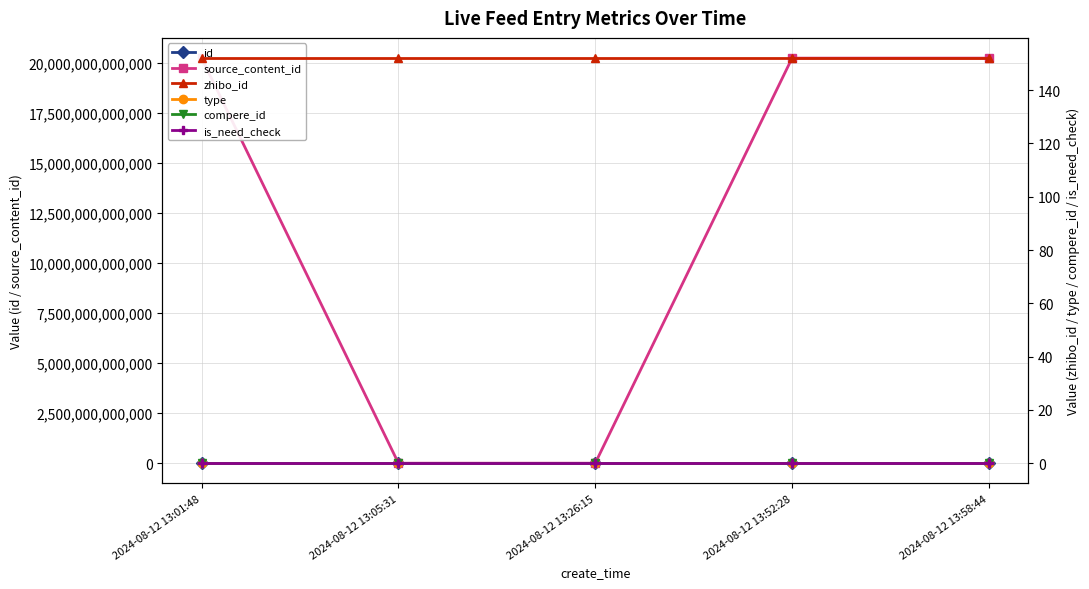

How many categories are shown in the chart?

5